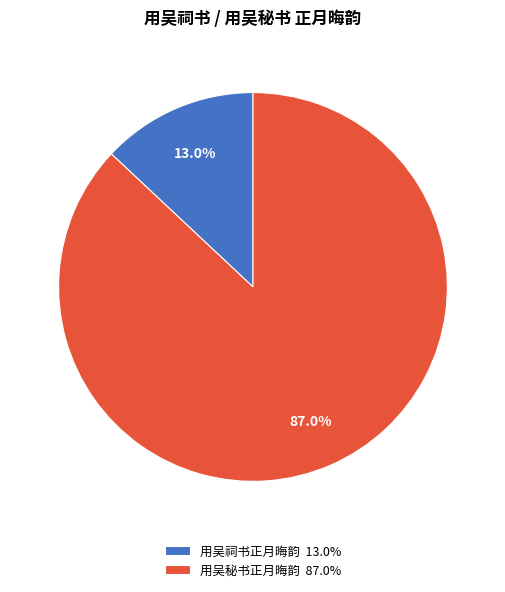

Between 用吴秘书正月晦韵 87.0% and 用吴祠书正月晦韵 13.0%, which is larger?

用吴秘书正月晦韵 87.0%